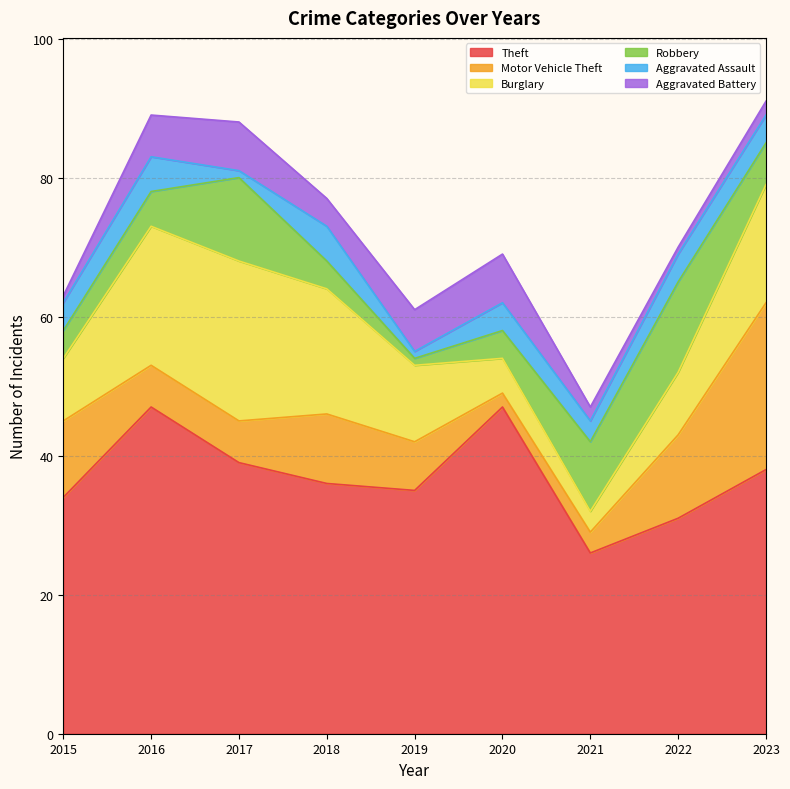

What is the minimum value shown in the chart?

1